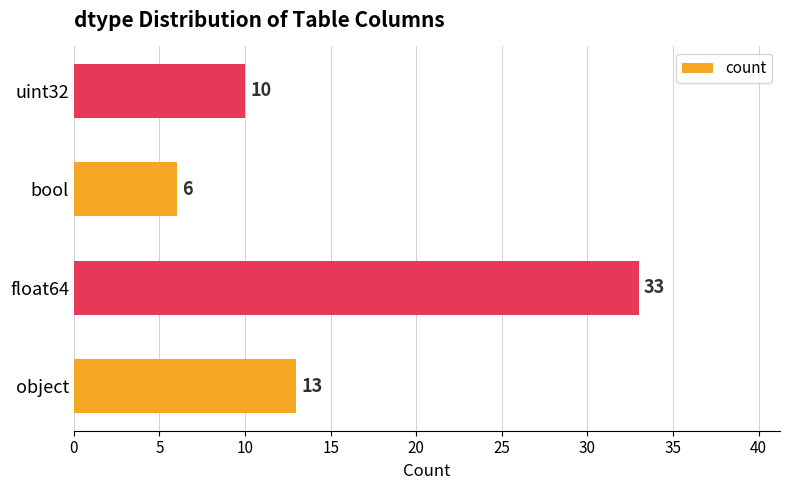

Which has a higher value, uint32 or object?

object